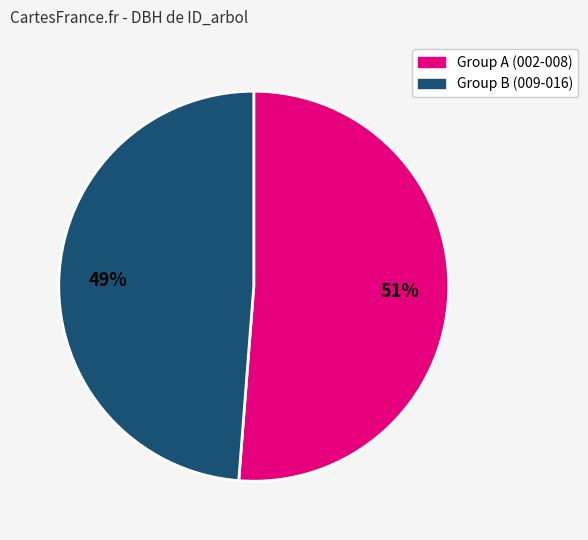

Does any single category account for the majority?

Yes